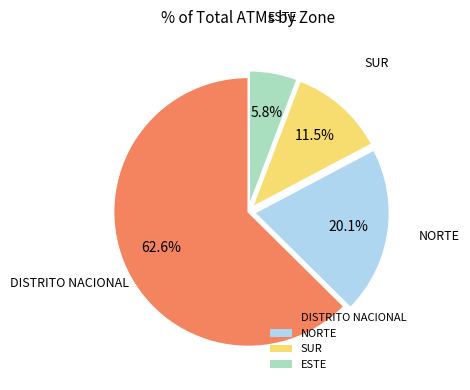

Between DISTRITO NACIONAL and SUR, which is larger?

DISTRITO NACIONAL